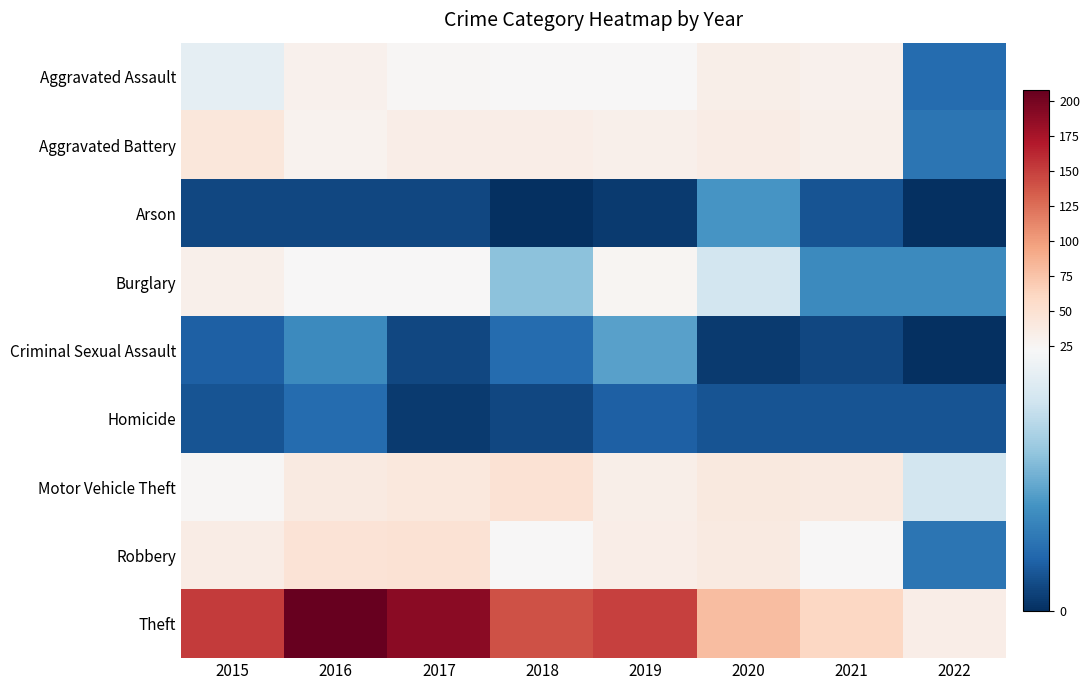

How many categories are shown in the chart?

8